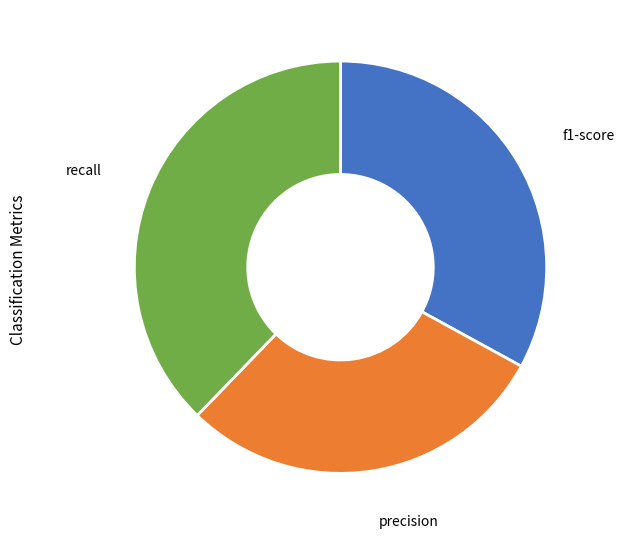

Approximately how many times larger is the value at recall compared to precision?

1.3